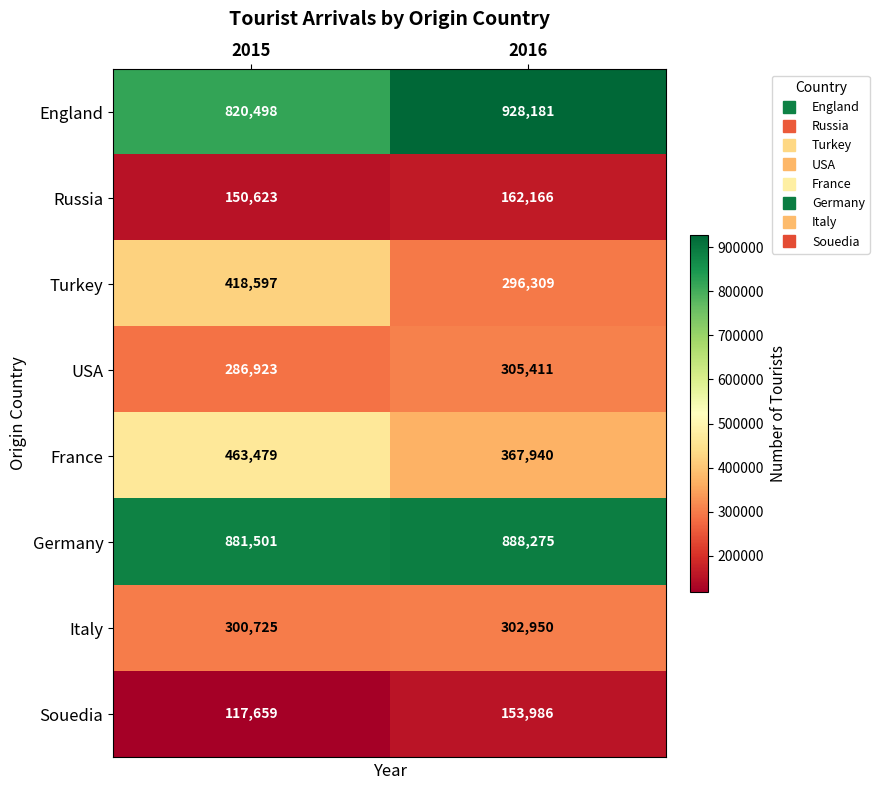

Which series changed the most between 2015 and 2016?

Turkey